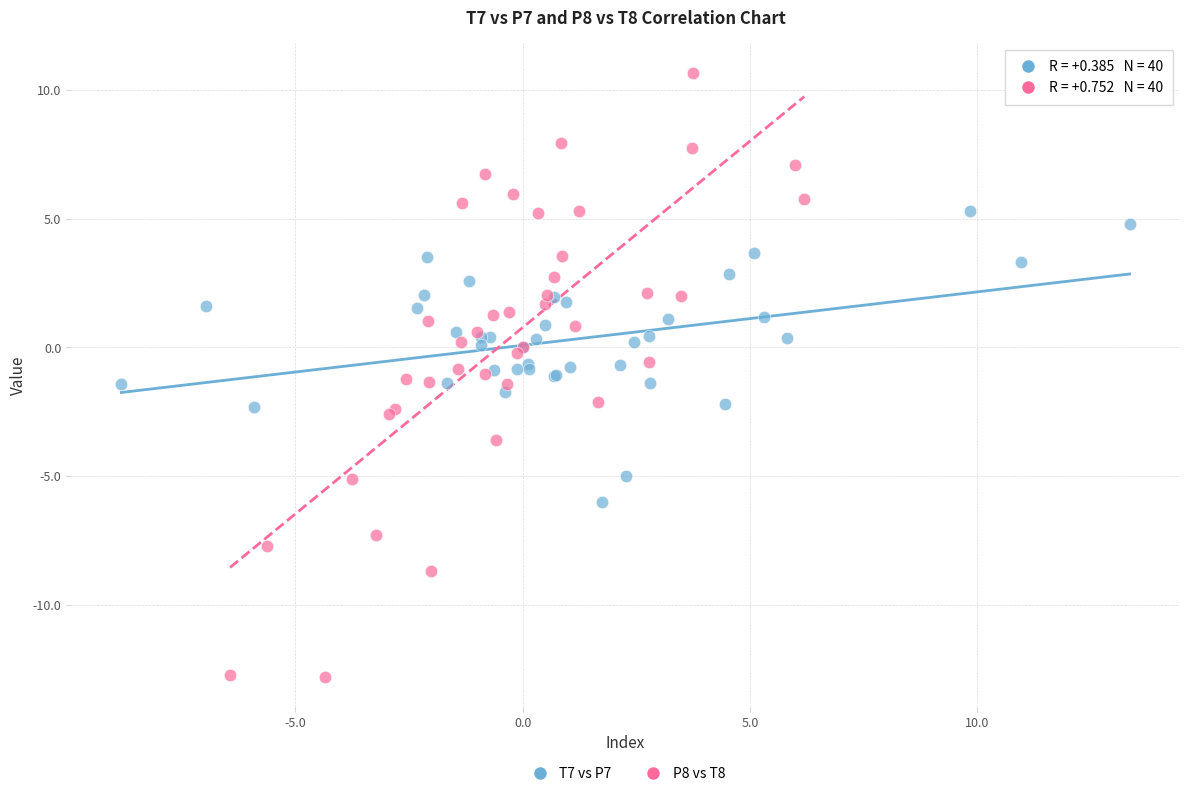

Which series reaches the maximum Y coordinate?

P8 vs T8